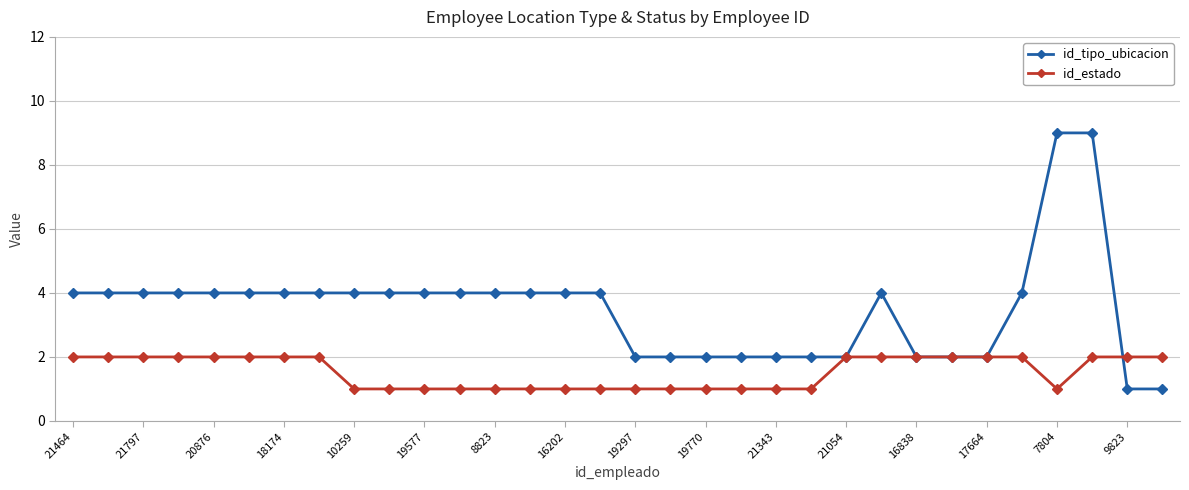

How many data points does each series have?

32